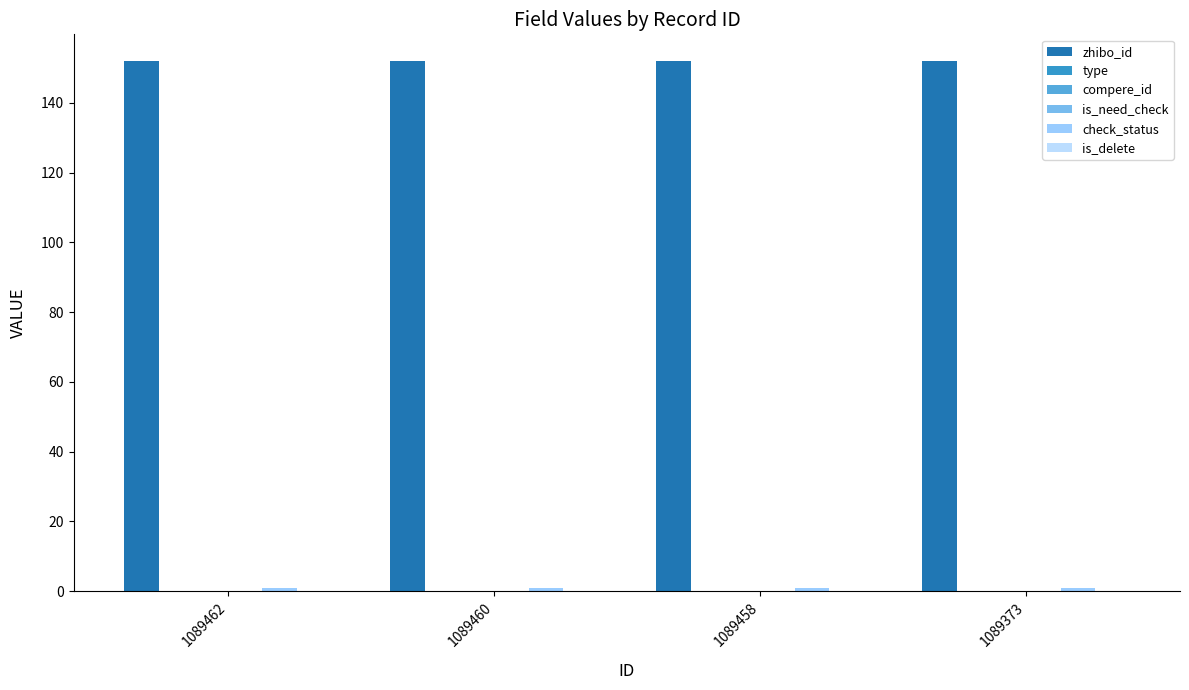

At 1089462, list the series in order from smallest to largest.

type, compere_id, is_need_check, is_delete, check_status, zhibo_id